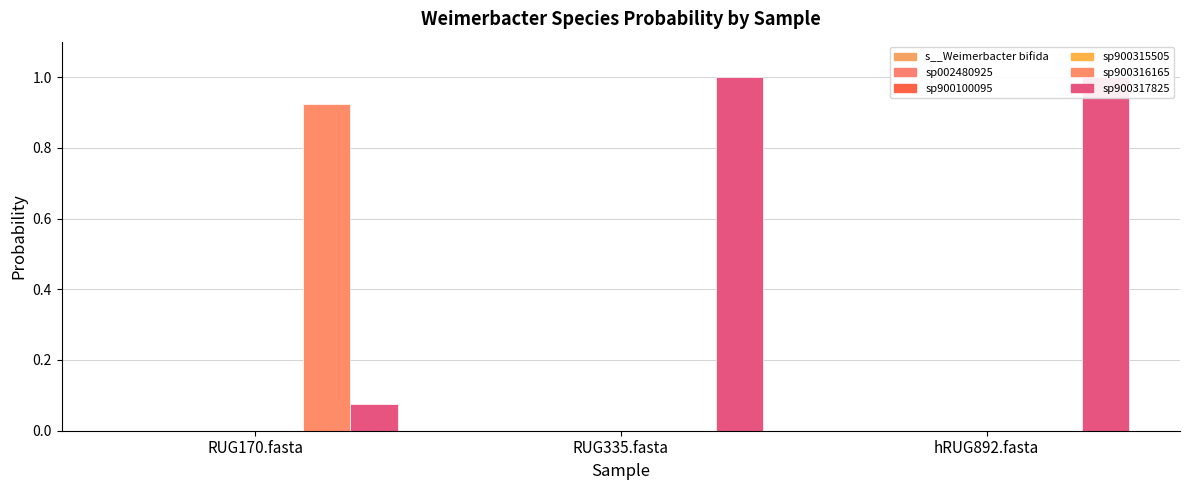

Which series has the largest total across all categories?

6-s__Weimerbacter sp900317825